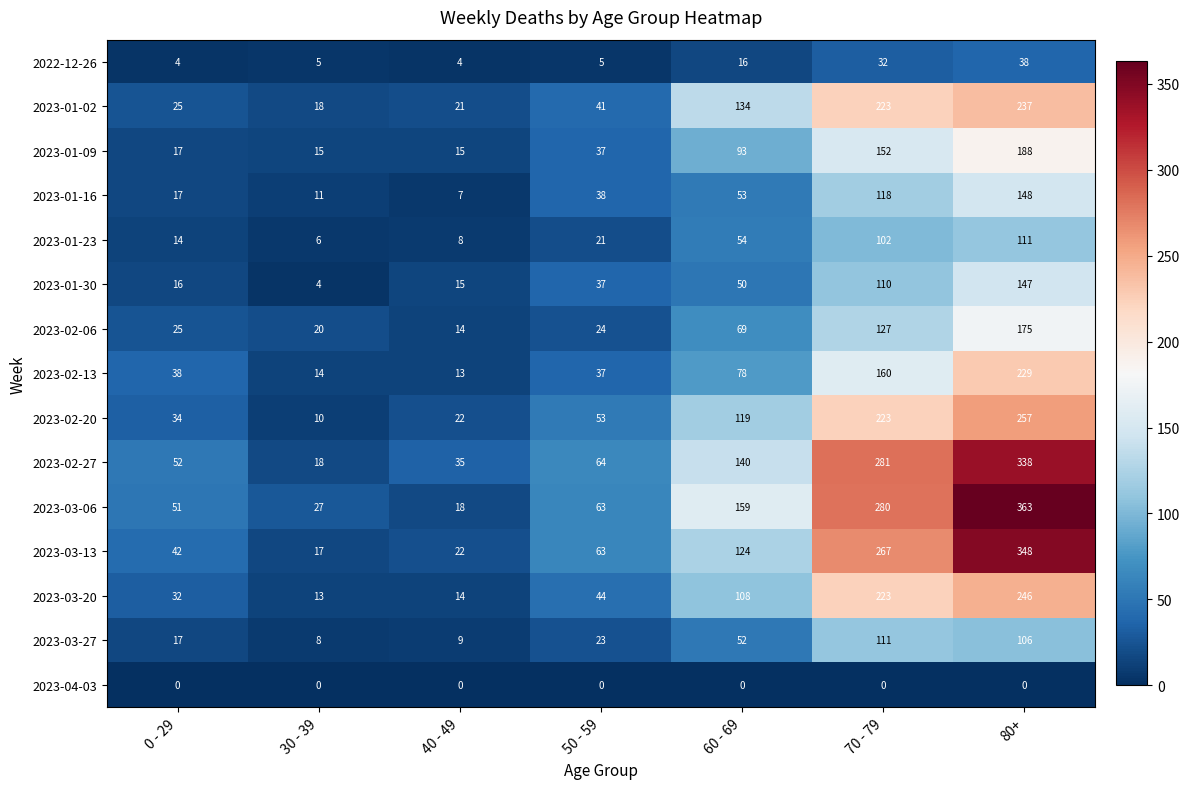

What is the maximum value shown in the chart?

363